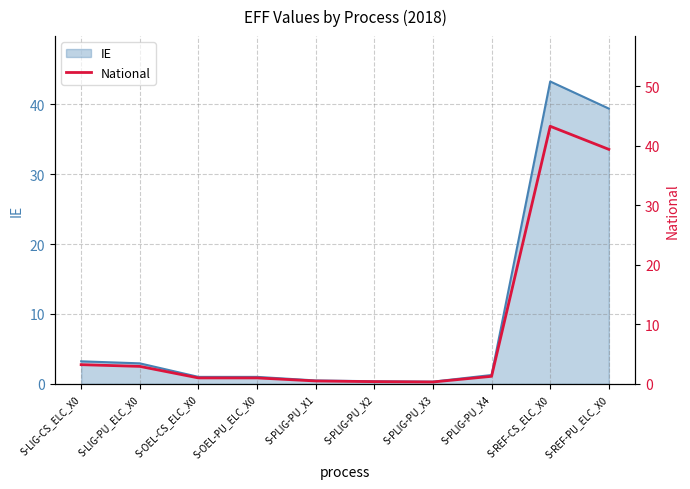

How many points are lower than both their immediate neighbors (excluding endpoints)?

1